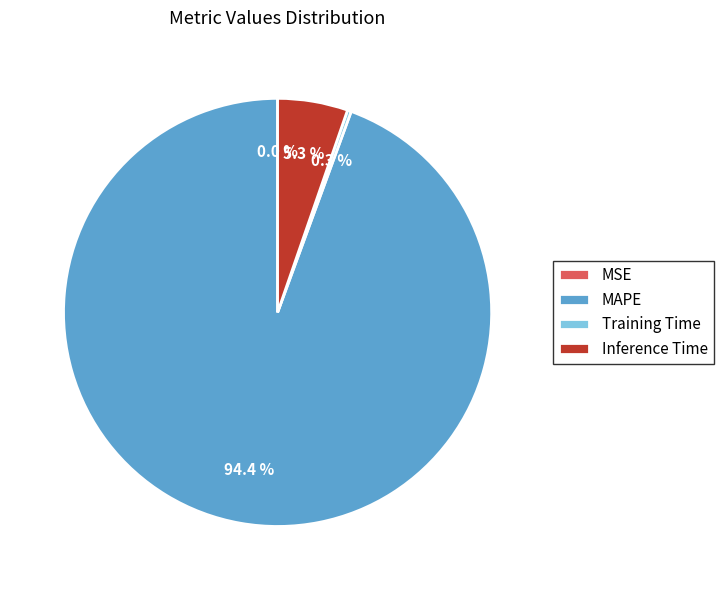

What is the largest slice in the pie chart?

MAPE